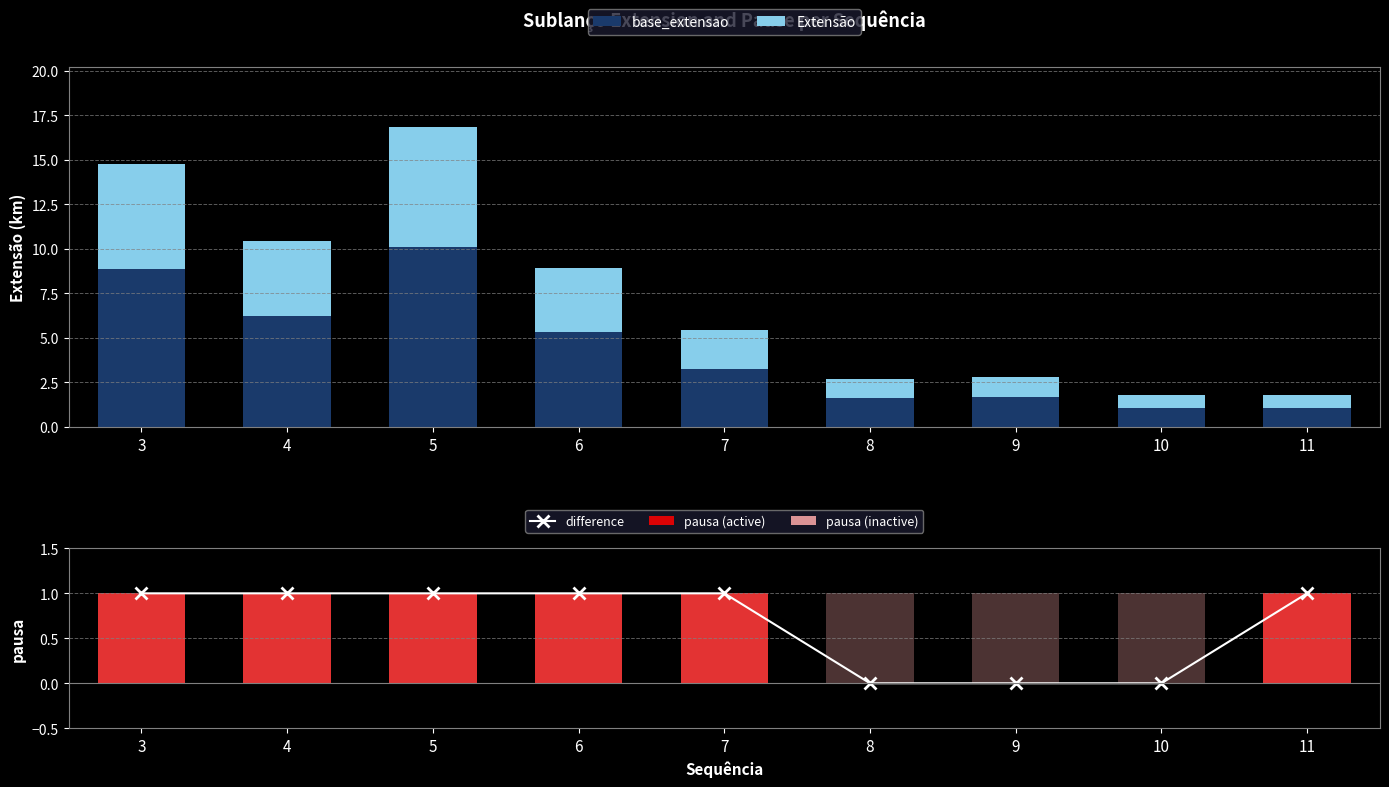

What is the value of the difference point at the 2nd from the left?

1